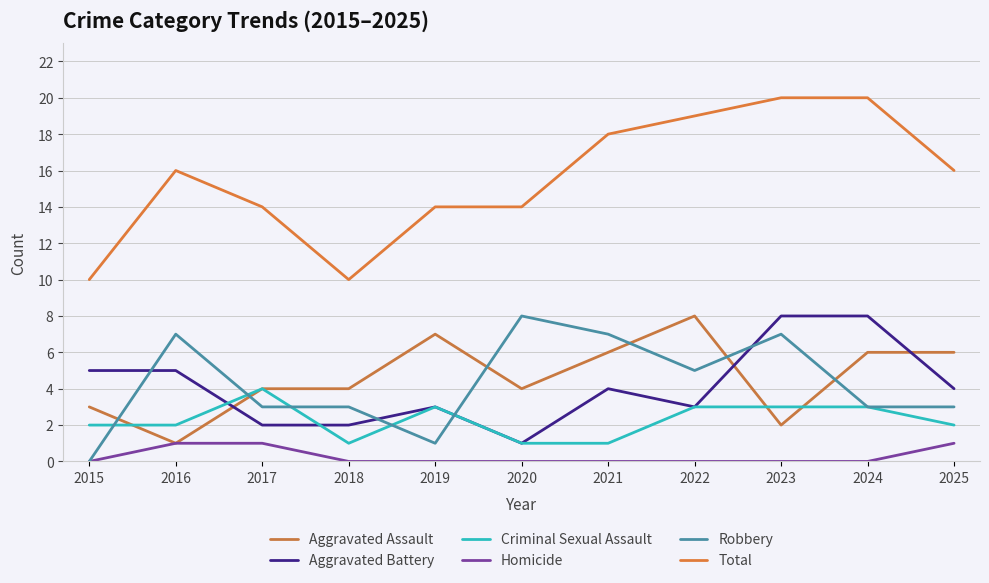

True or false: Homicide has a value of 0 at 2015.

True